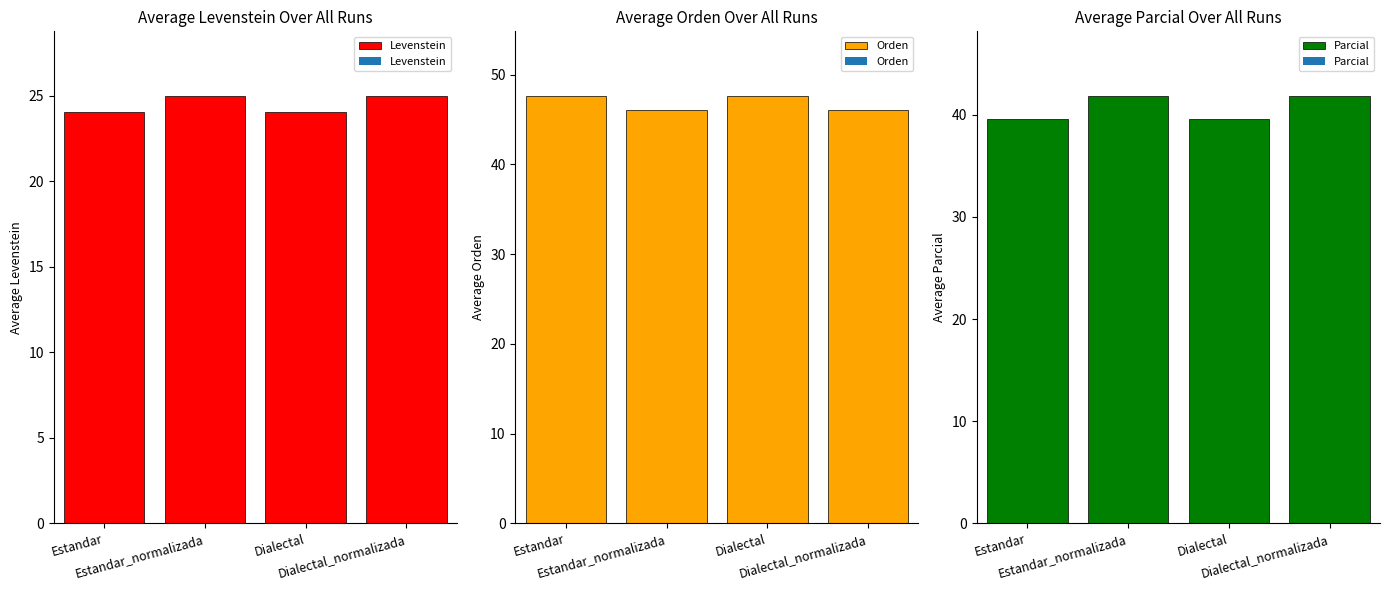

List the labels in order of Orden value, smallest first.

Estandar_normalizada, Dialectal_normalizada, Estandar, Dialectal